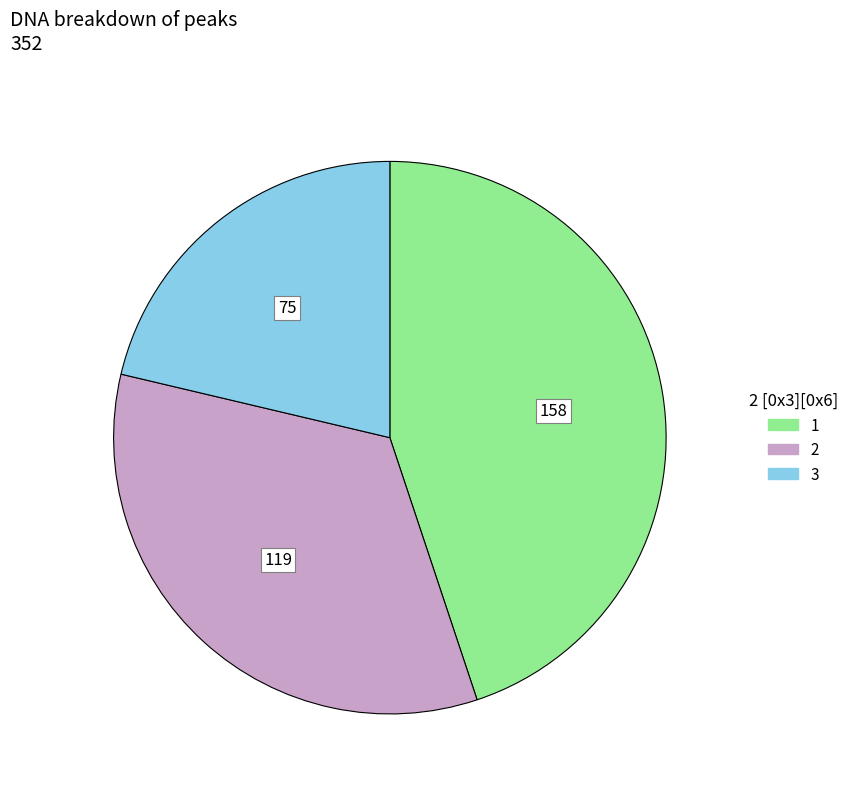

Which slice is the smallest?

3